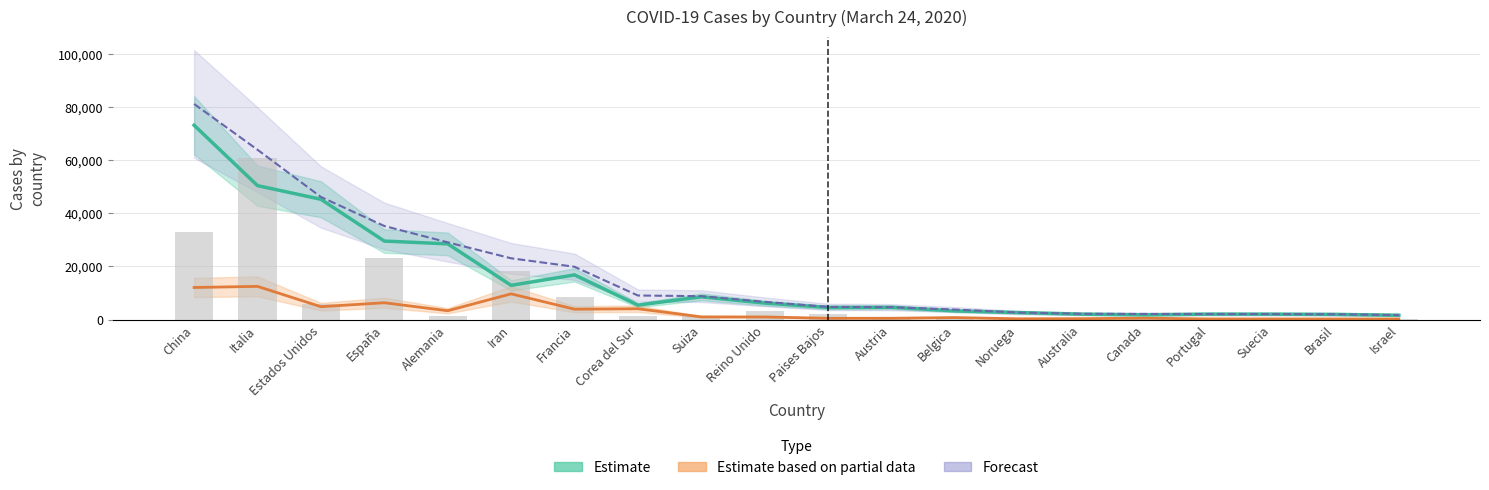

Reading left to right, extract all data points from this chart.

Estimate (Recuperados): China=73159.0	Italia=50418.0	Estados Unidos=45271.0	España=29541.0	Alemania=28480.0	Iran=12861.0	Francia=16796.0	Corea del Sur=5410.0	Suiza=8544.0	Reino Unido=6180.0	Paises Bajos=4534.0	Austria=4594.0	Belgica=3254.0	Noruega=2608.0	Australia=2010.0	Canada=1747.0	Portugal=2023.0	Suecia=2010.0	Brasil=1924.0	Israel=1606.0
Estimate based on partial data (Activos): China=12050.9	Italia=12473.8	Estados Unidos=4822.1	España=6309.1	Alemania=3301.0	Iran=9662.1	Francia=3879.6	Corea del Sur=4048.0	Suiza=985.4	Reino Unido=953.0	Paises Bajos=455.4	Austria=468.4	Belgica=726.4	Noruega=266.8	Australia=319.0	Canada=494.7	Portugal=216.3	Suecia=217.0	Brasil=194.4	Israel=209.6
Forecast (Casos totales): China=81171.0	Italia=63927.0	Estados Unidos=46148.0	España=35212.0	Alemania=29056.0	Iran=23049.0	Francia=19856.0	Corea del Sur=9037.0	Suiza=8795.0	Reino Unido=6650.0	Paises Bajos=4749.0	Austria=4628.0	Belgica=3743.0	Noruega=2625.0	Australia=2136.0	Canada=2091.0	Portugal=2060.0	Suecia=2059.0	Brasil=1960.0	Israel=1656.0
Muertes (×10): China=32770.0	Italia=60770.0	Estados Unidos=5820.0	España=23160.0	Alemania=1230.0	Iran=18120.0	Francia=8600.0	Corea del Sur=1200.0	Suiza=1200.0	Reino Unido=3350.0	Paises Bajos=2130.0	Austria=250.0	Belgica=880.0	Noruega=110.0	Australia=80.0	Canada=240.0	Portugal=230.0	Suecia=330.0	Brasil=340.0	Israel=10.0